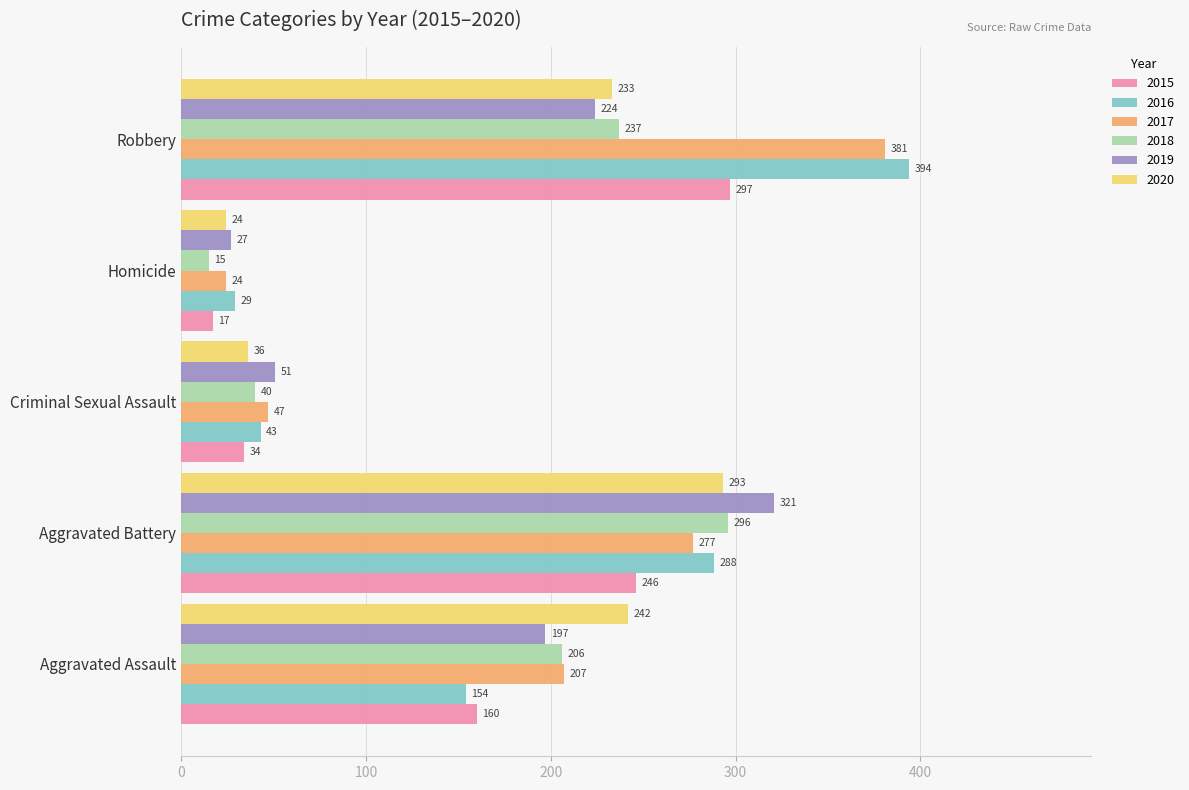

True or false: 2015 has a value of 525 at Robbery.

False